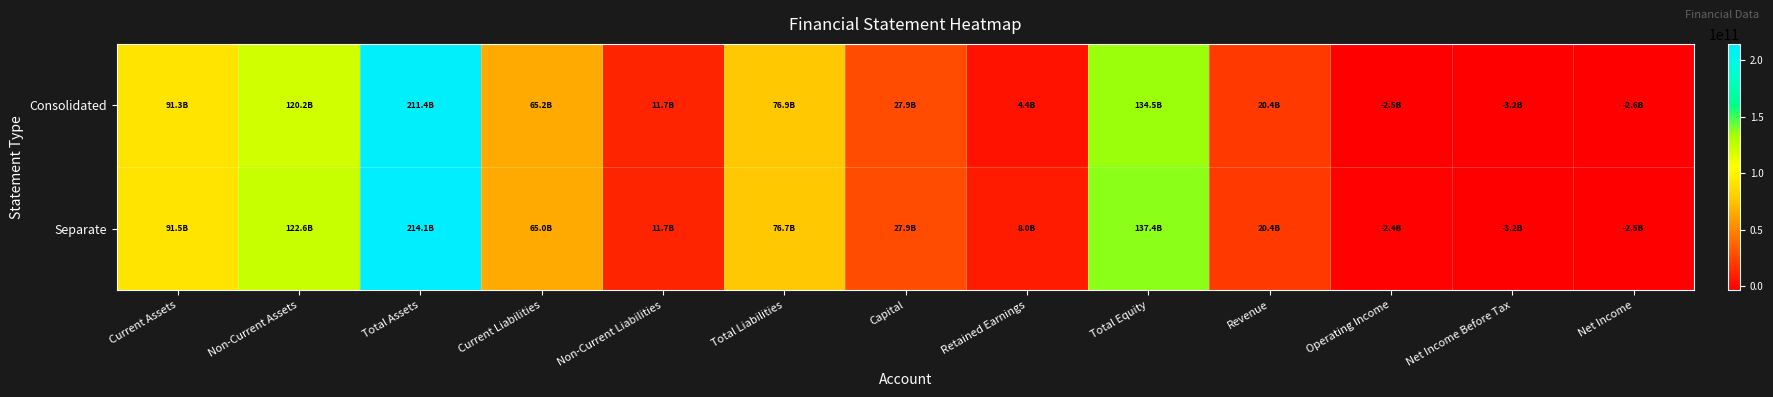

What is the maximum value shown in the chart?

214090994998